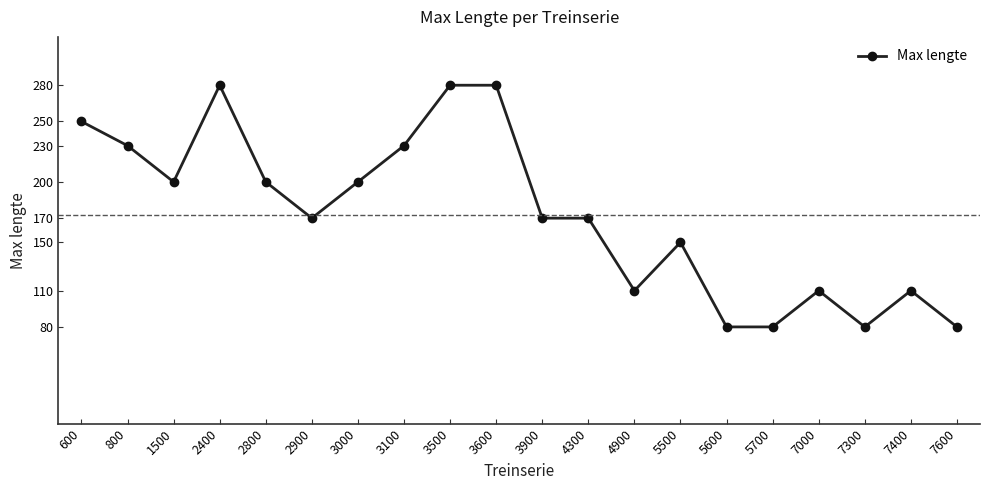

What is the ratio of the value at 3000 to the value at 7600?

2.5